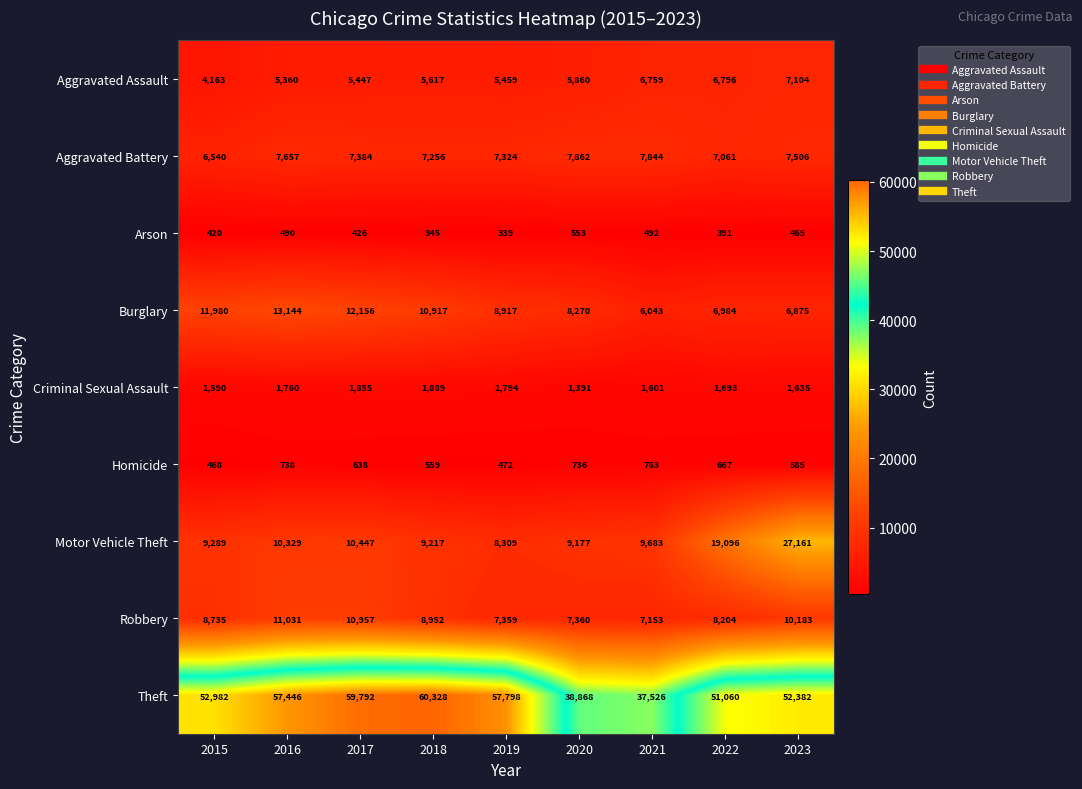

True or false: Theft has a value of 57446 at 2016.

True